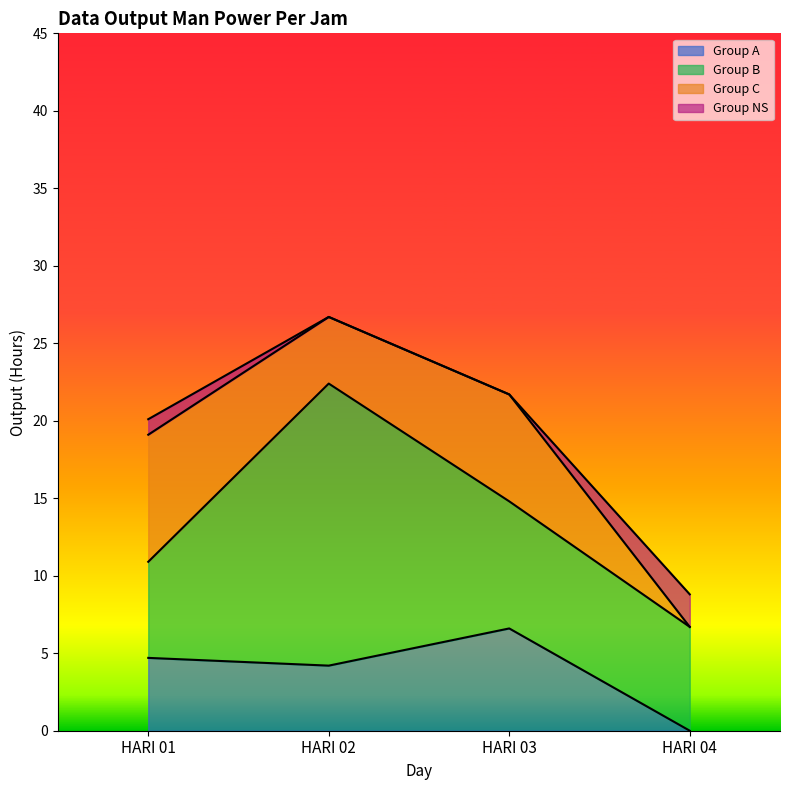

True or false: Group B and Group NS intersect in this chart.

False